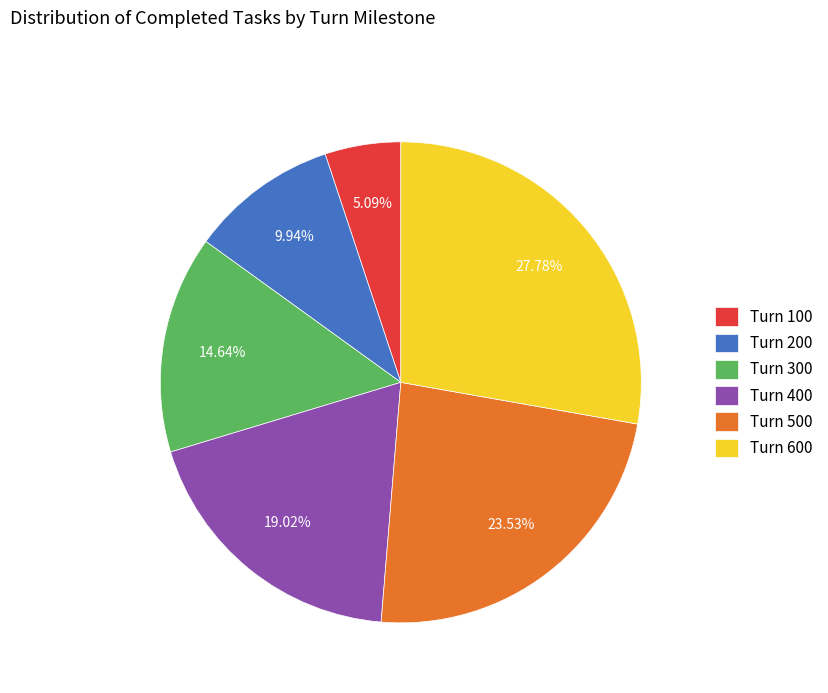

What percentage is NOT represented by Turn 300?

85.4%